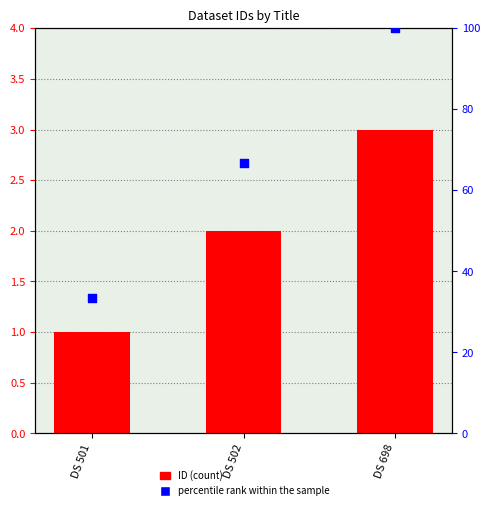

At which category is the sum across all series the highest?

DS 698